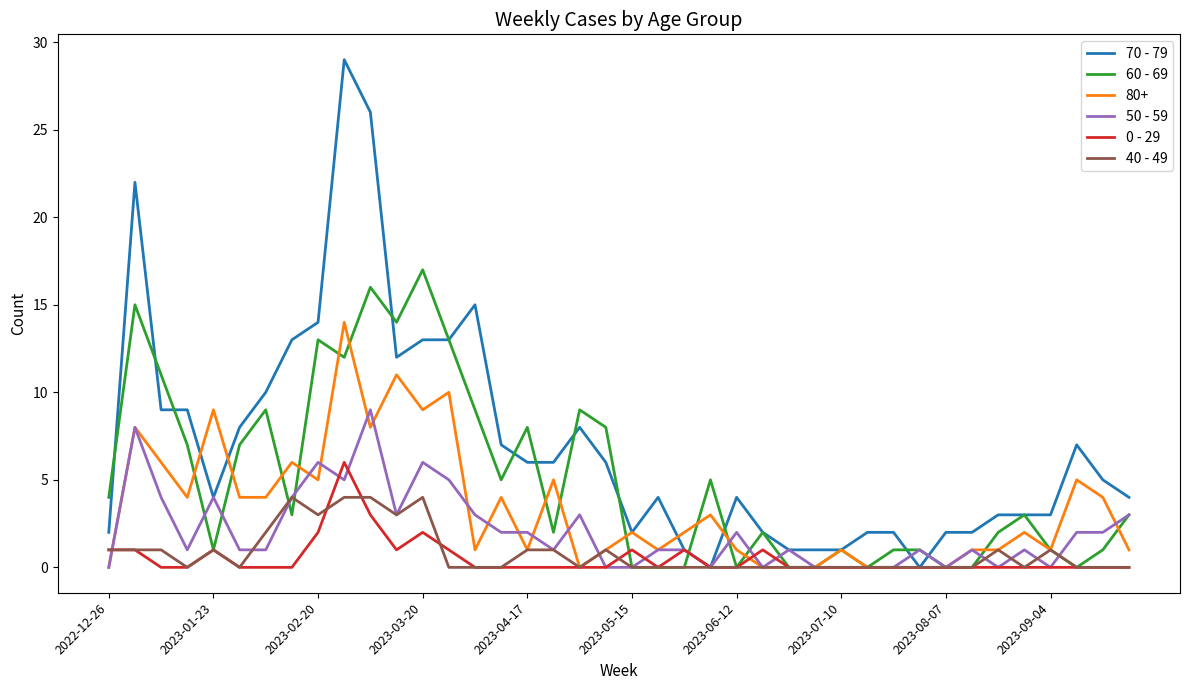

Which series has the largest range (max minus min)?

70 - 79